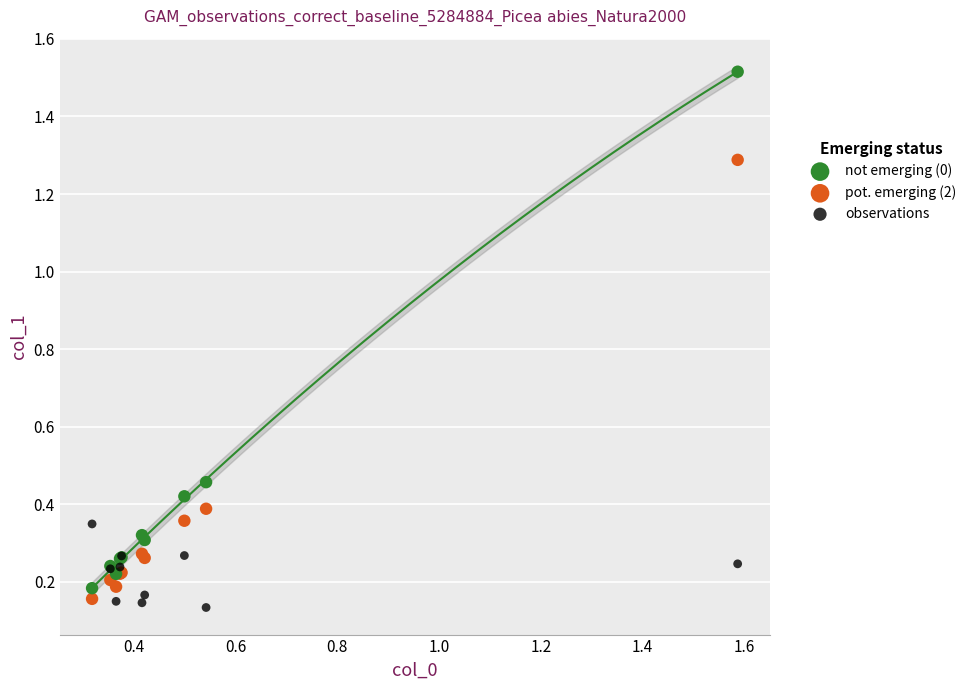

Which series contains the highest Y value?

not emerging (0)